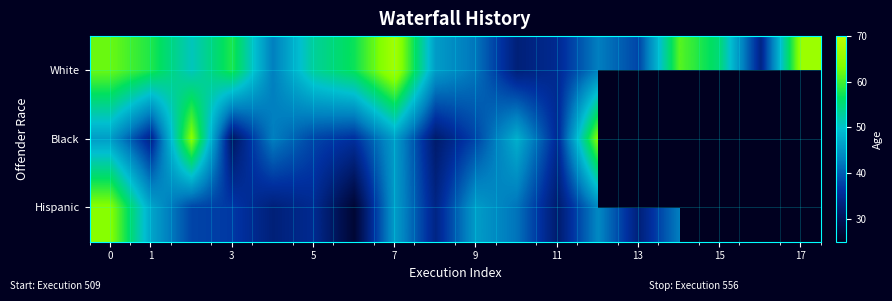

How many series are shown in this chart?

3